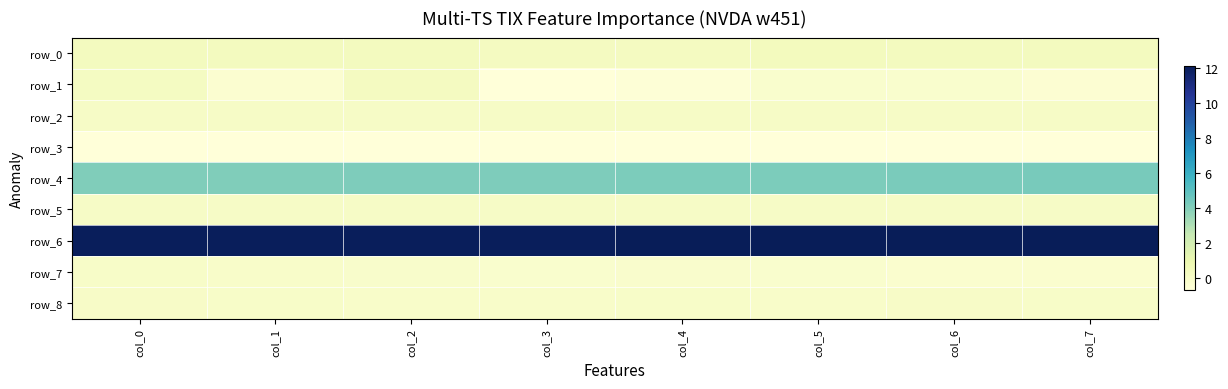

The value of row_0 at col_5 is 0.5. True or false?

False